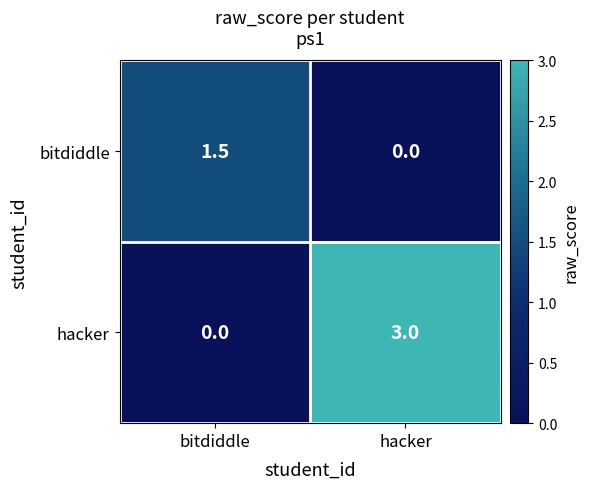

What value does the hacker series have at hacker?

3.0